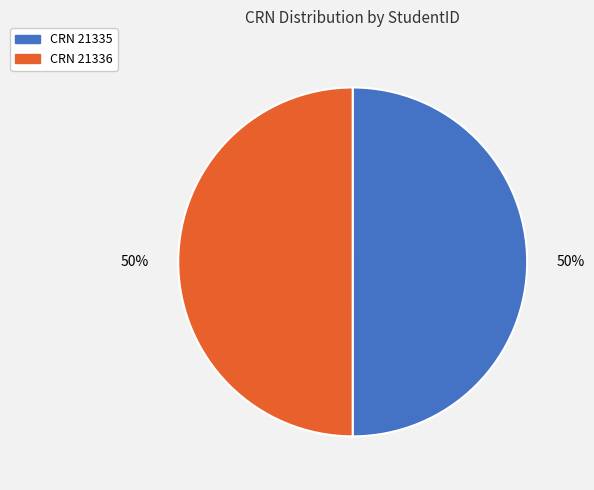

To the nearest percent, what is the average slice percentage?

50%